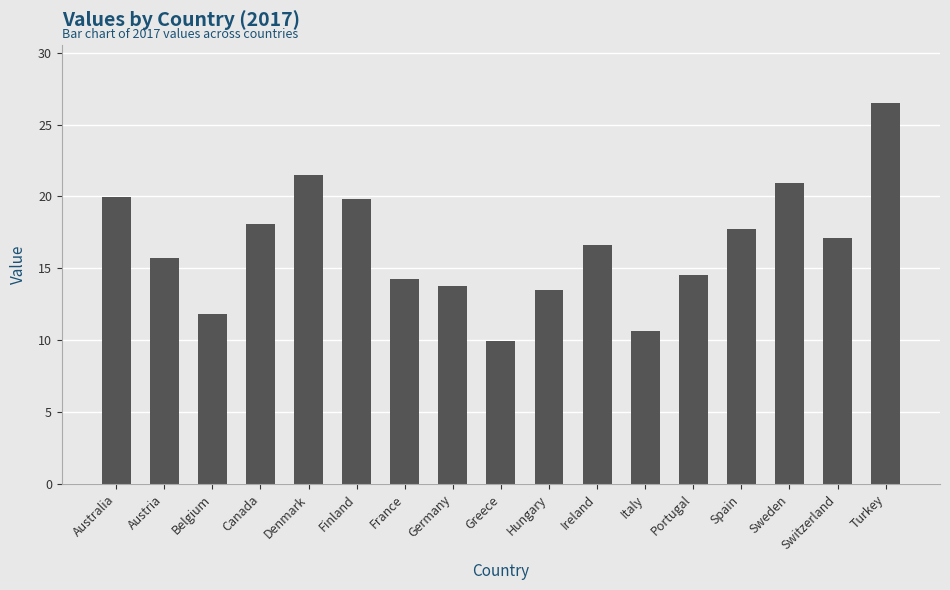

What is the label of the 7th bar from the right?

Ireland